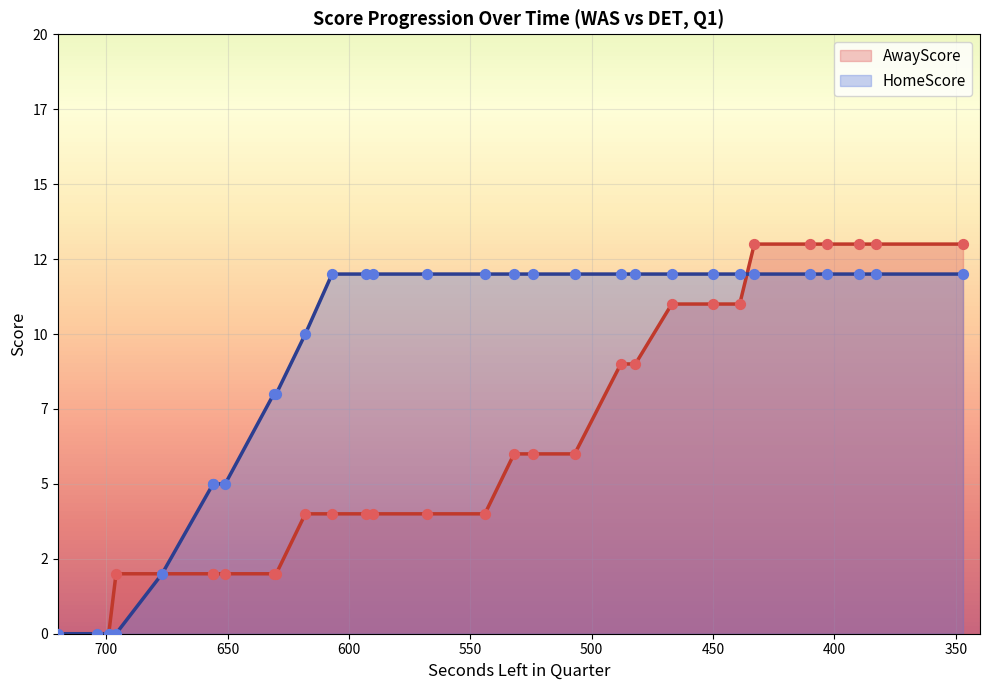

What is the total value across all series at 450?

23